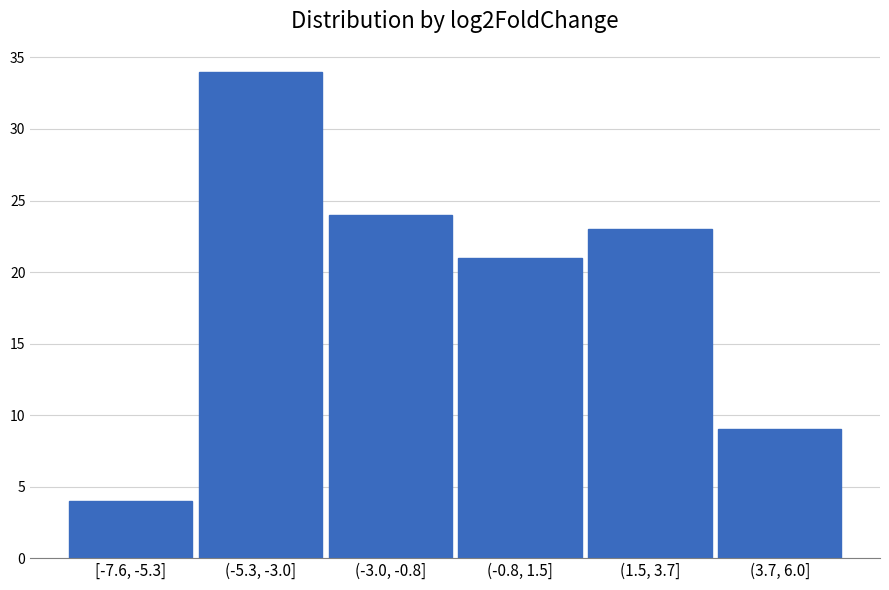

Reading right to left, transcribe all the data shown in this chart.

(3.7, 6.0]=9	(1.5, 3.7]=23	(-0.8, 1.5]=21	(-3.0, -0.8]=24	(-5.3, -3.0]=34	[-7.6, -5.3]=4